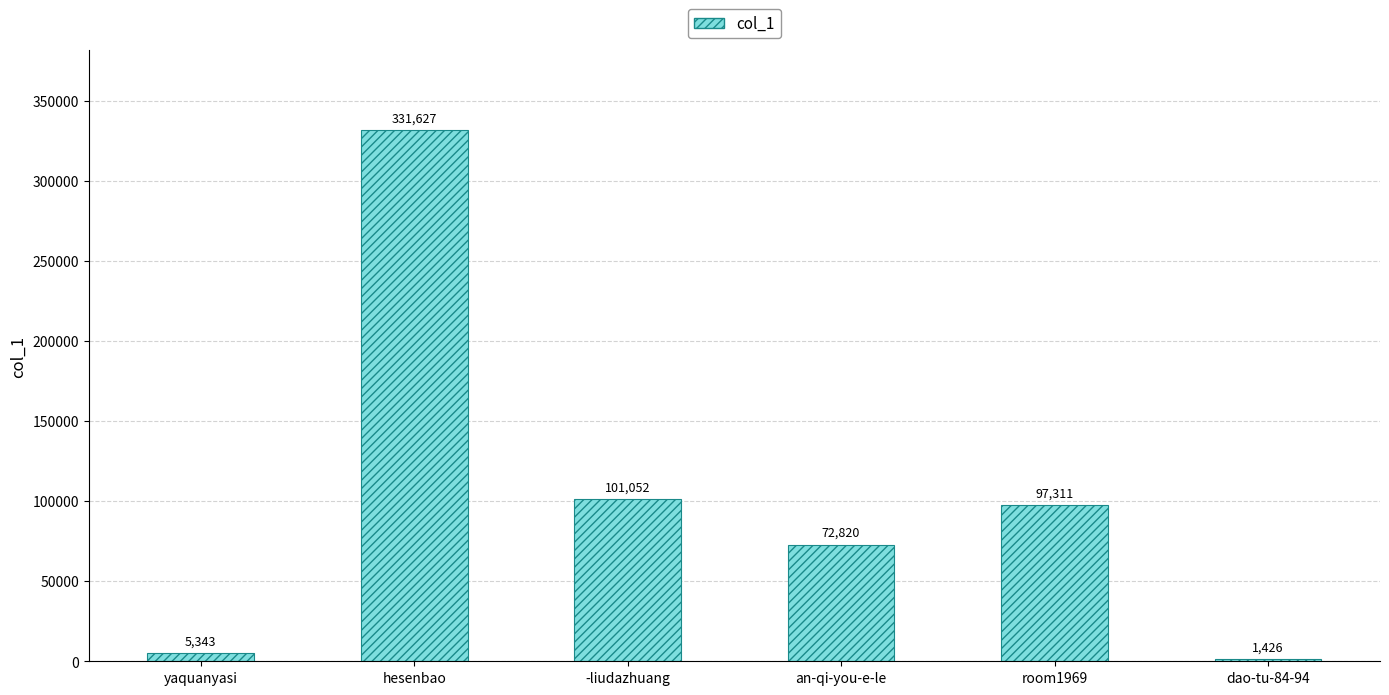

Between yaquanyasi and an-qi-you-e-le, which is larger?

an-qi-you-e-le